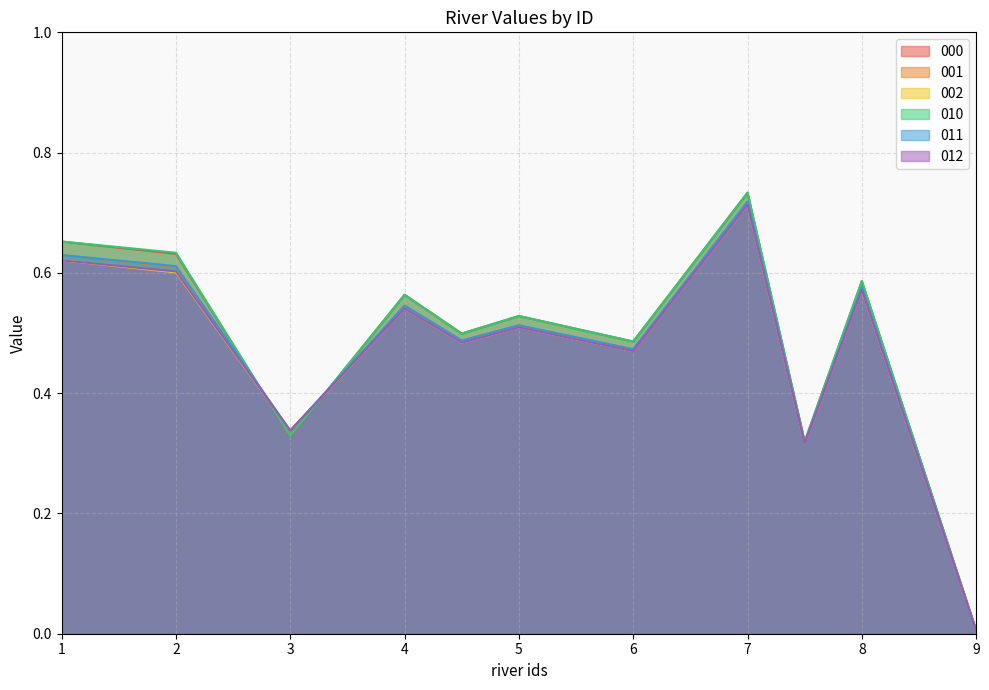

Between 3 and 4, which is larger?

4